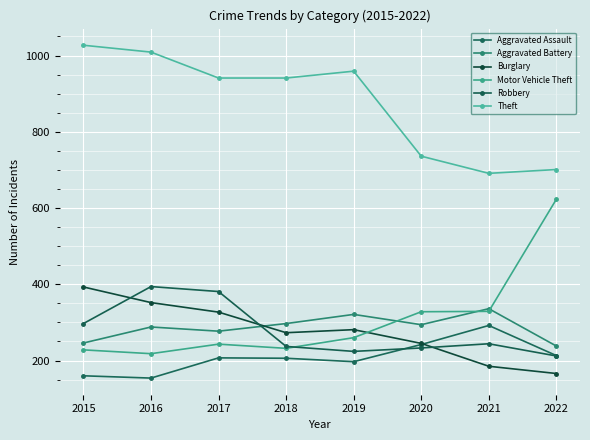

Between 2019 and 2020, which series saw the biggest shift?

Theft